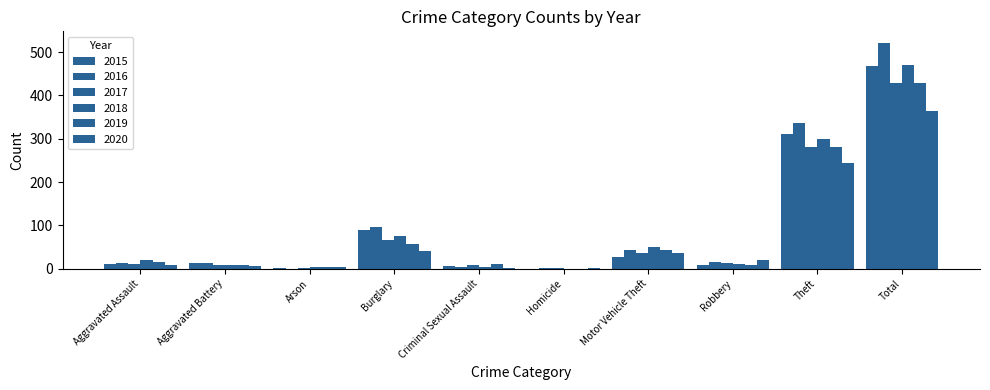

Reading left to right, what are all the values shown in this chart?

2015: 12	13	1	90	6	0	27	8	311	468
2016: 13	13	0	96	3	1	44	15	337	522
2017: 12	9	1	67	9	1	36	13	280	428
2018: 19	8	4	75	4	0	50	11	300	471
2019: 16	8	4	58	10	0	43	9	281	429
2020: 9	6	3	42	2	1	37	19	245	364